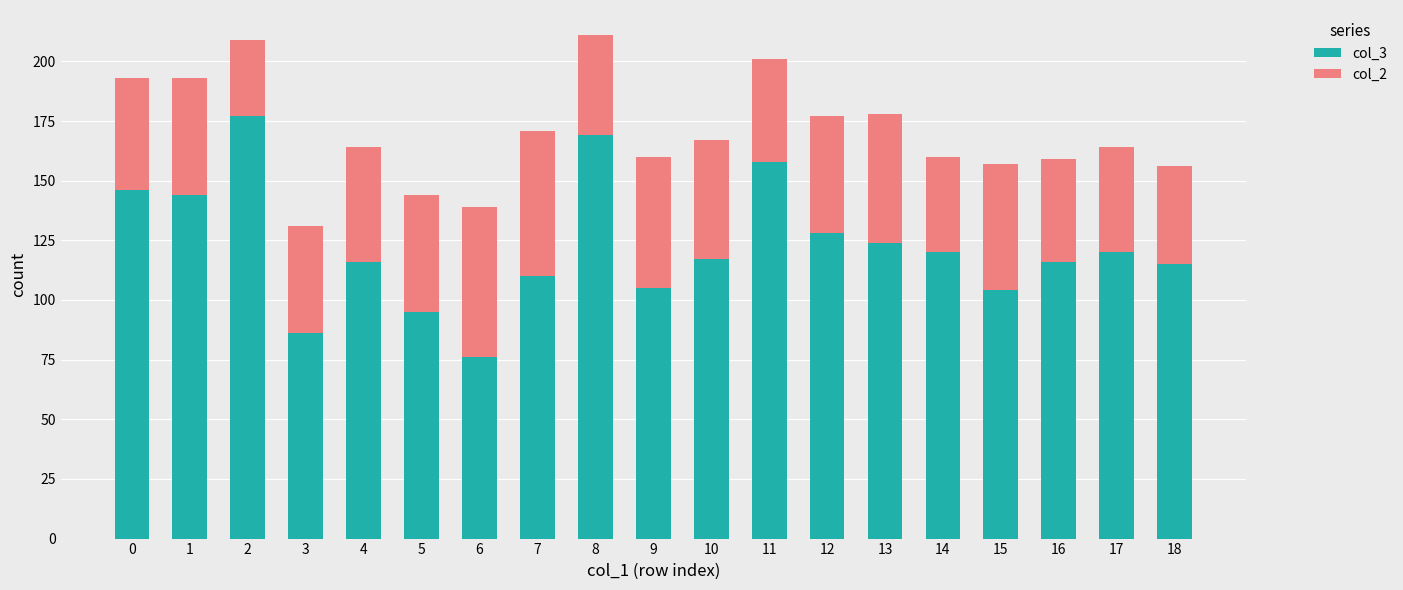

What is the maximum value for col_3?

177